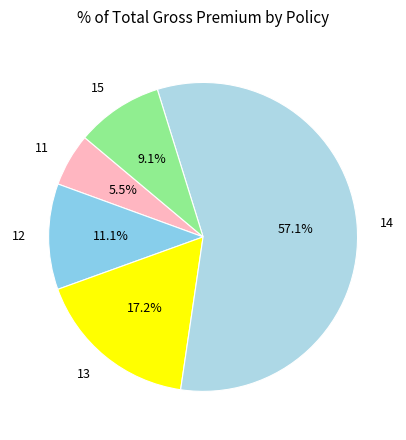

Is 11 the majority of the pie?

No